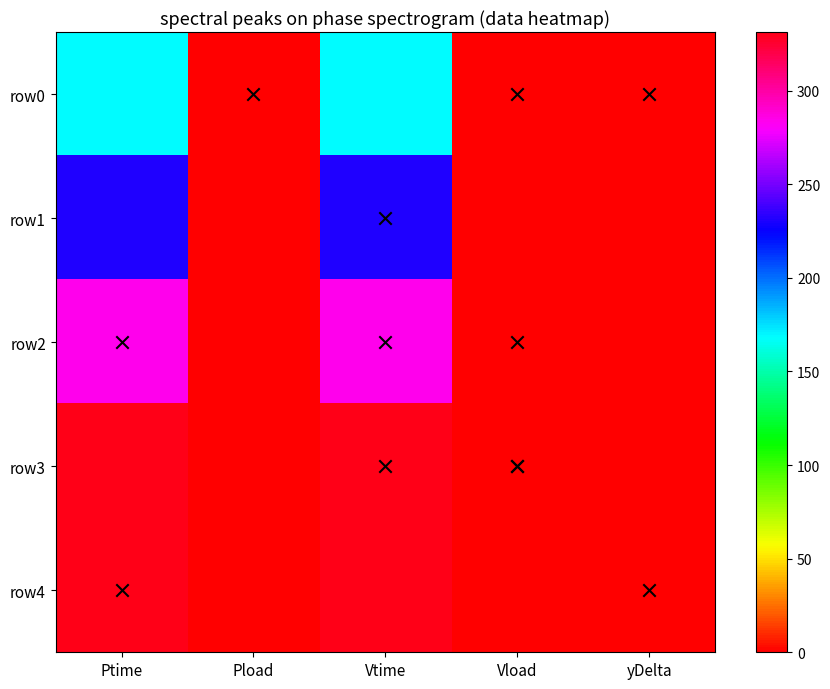

Count the number of data series in this chart.

5